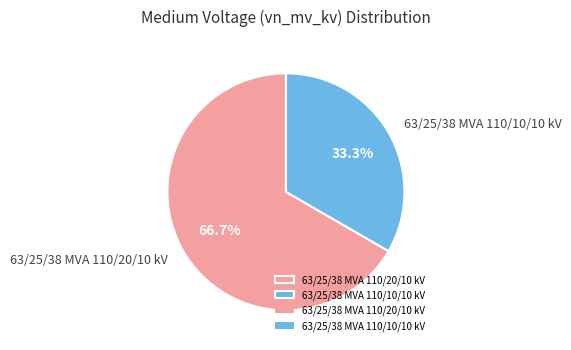

Which slice is the smallest?

63/25/38 MVA 110/10/10 kV